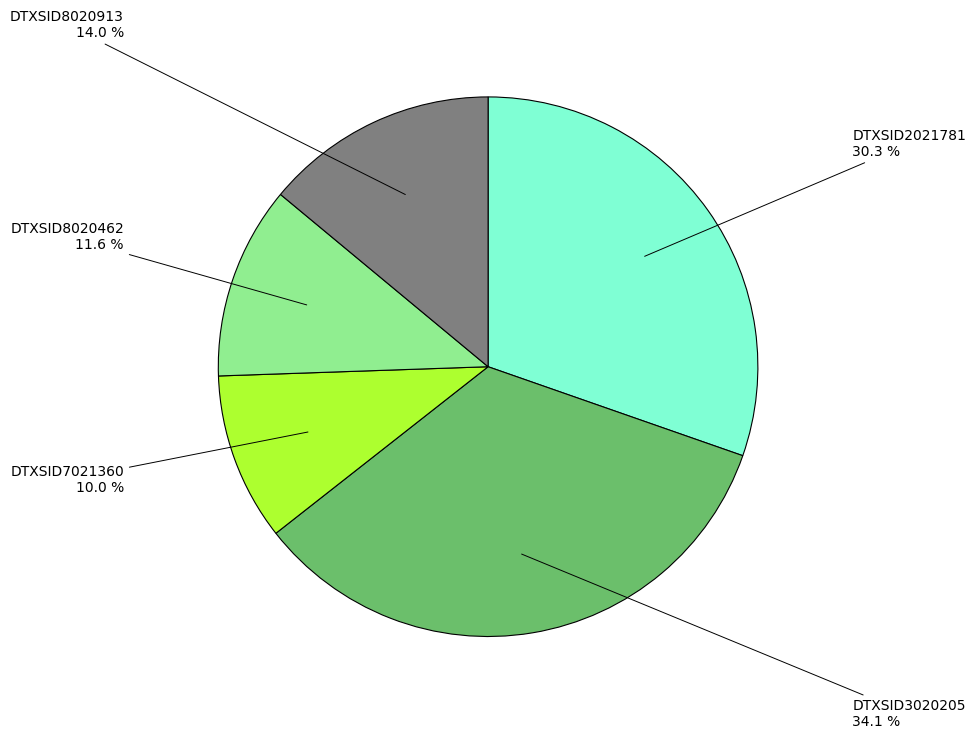

How many segments does this pie chart have?

5